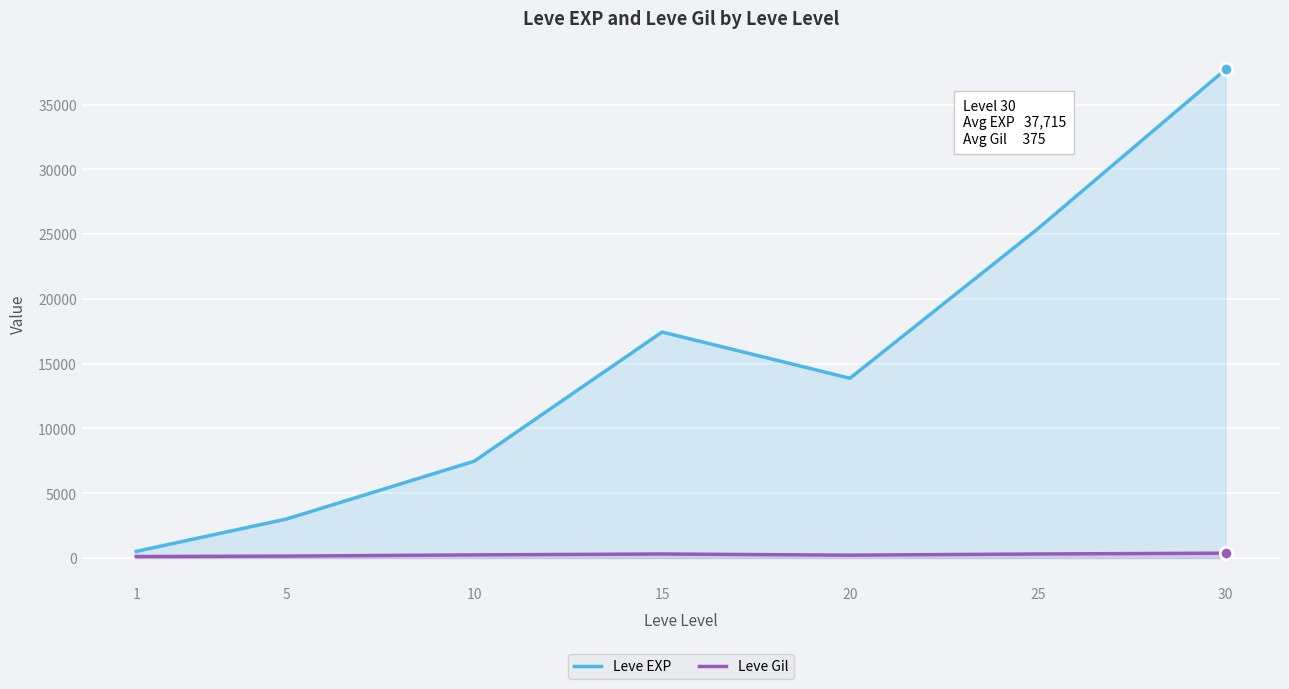

What are all the series names shown in the legend?

Leve EXP, Leve Gil